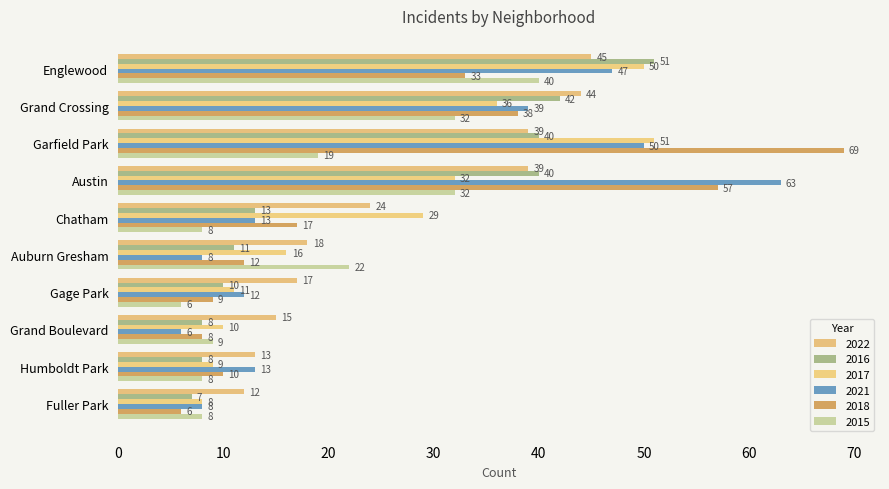

What are all the series names shown in the legend?

2022, 2016, 2017, 2021, 2018, 2015